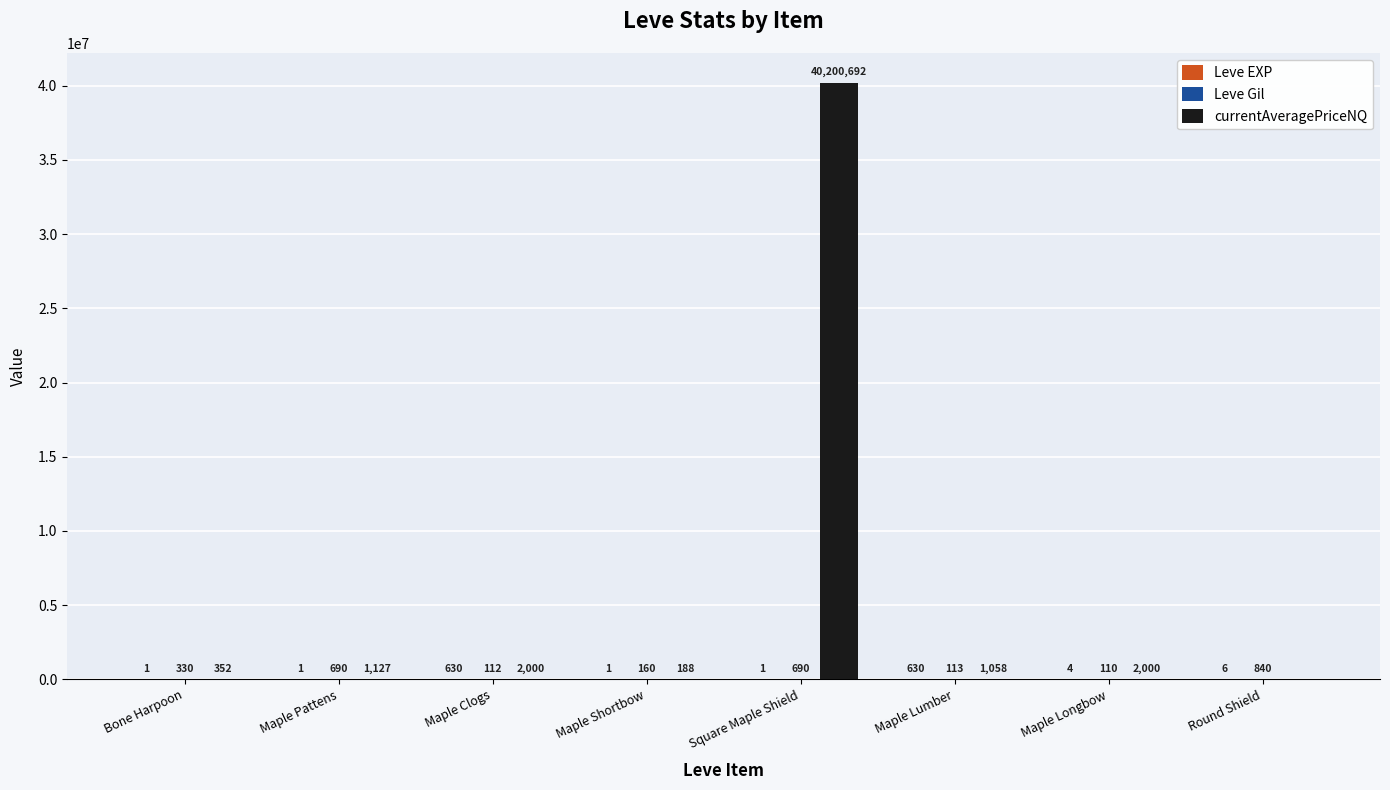

Which series changed the most between Bone Harpoon and Maple Pattens?

currentAveragePriceNQ